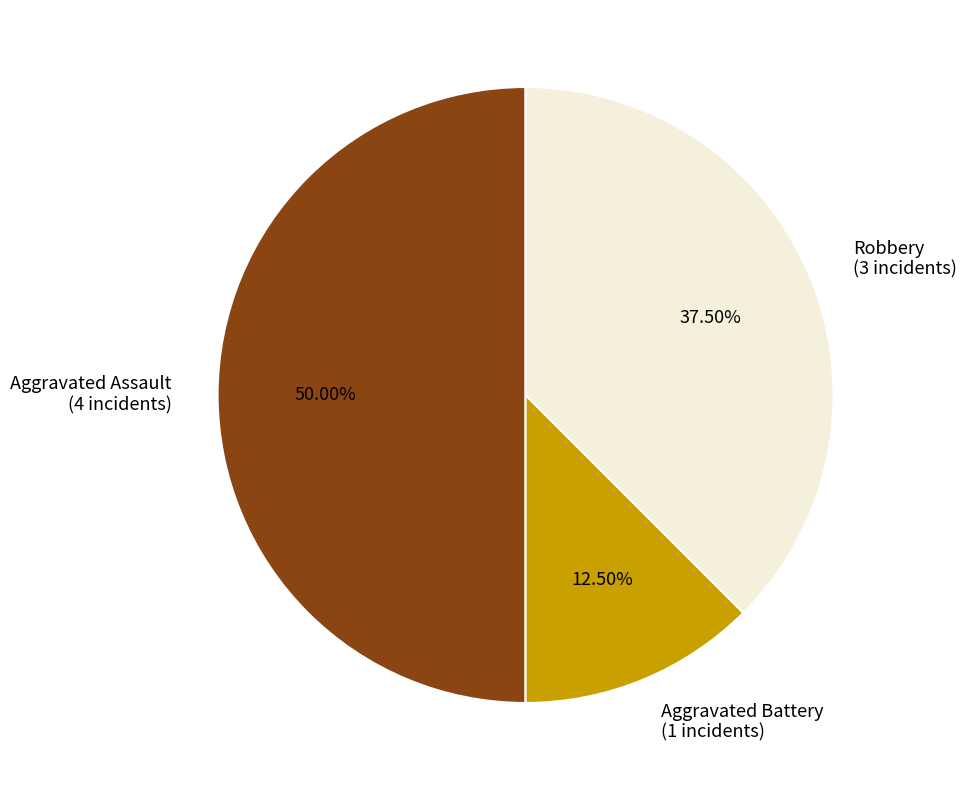

Combined, do Aggravated Assault (4 incidents) and Aggravated Battery (1 incidents) account for over 50%?

Yes